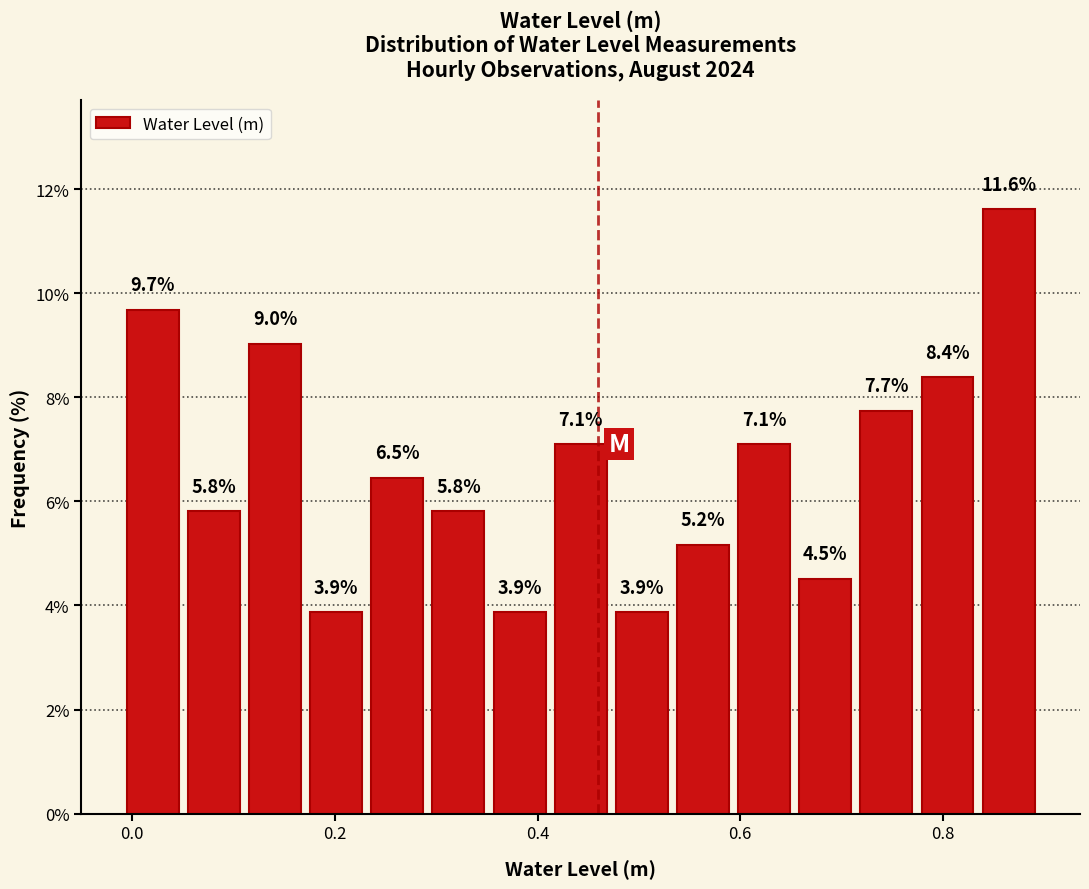

Around what value on the x-axis is the tallest bar? Give the approximate position of its centre, as read against the axis.

0.86